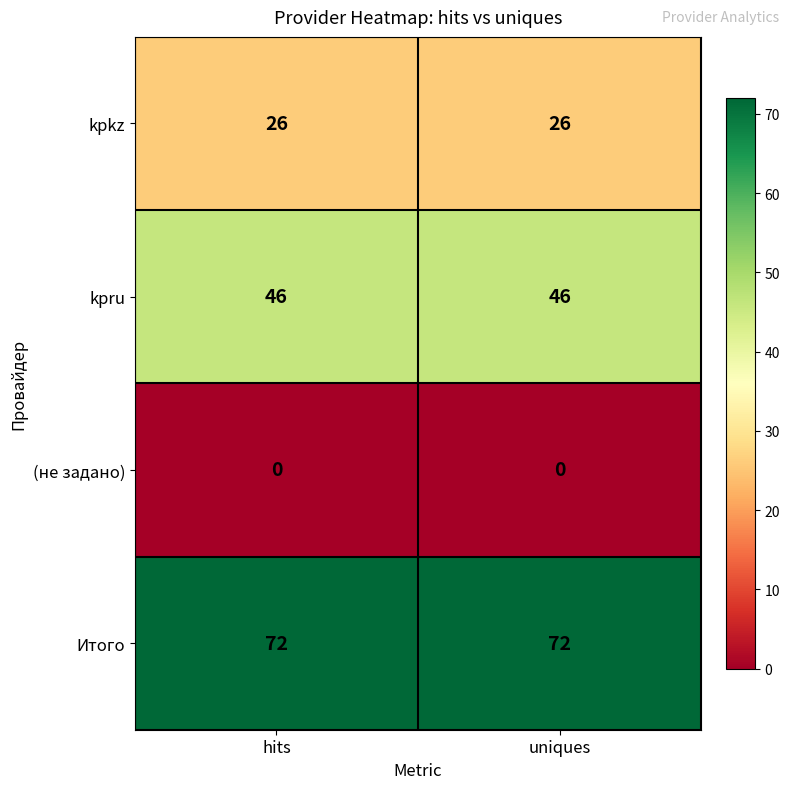

What is the total value across all series at hits?

144